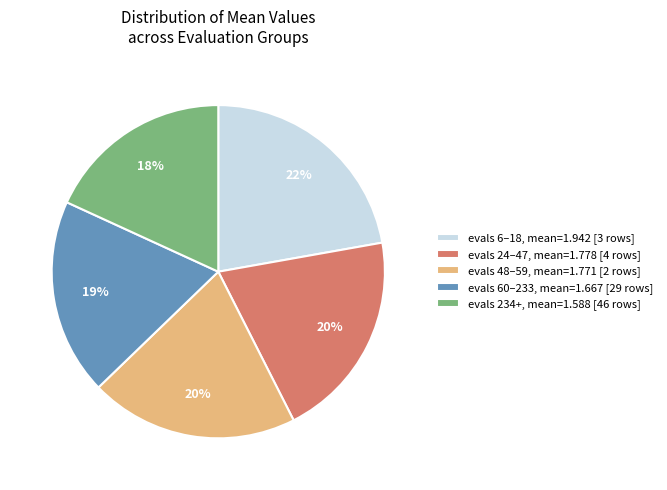

To the nearest percent, what is the difference between the evals 6–18, mean=1.942 [3 rows] and evals 234+, mean=1.588 [46 rows] slice percentages?

4%